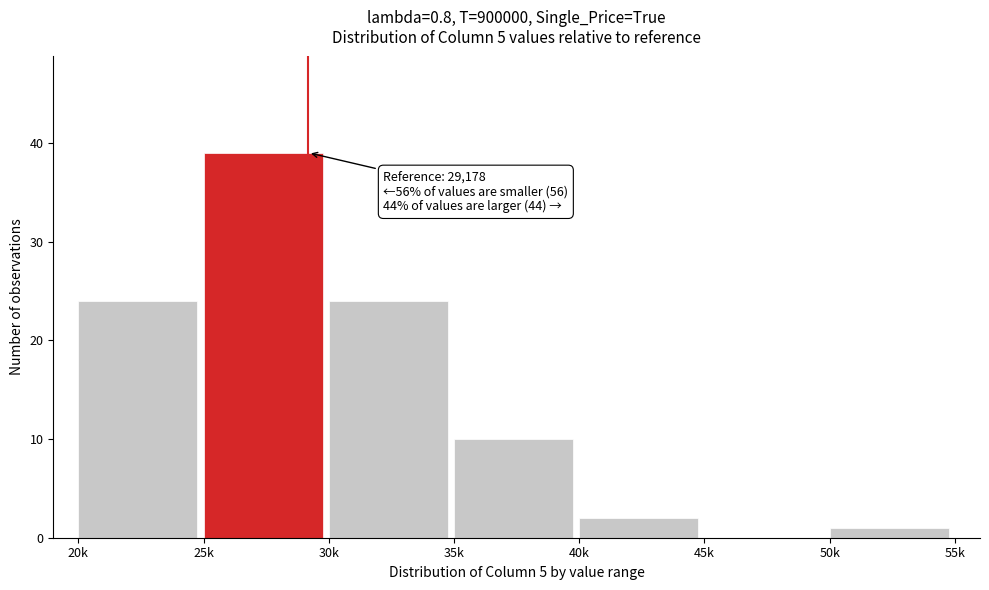

Reading right to left, extract all data points from this chart.

50k=1	45k=0	40k=2	35k=10	30k=24	25k=39	20k=24